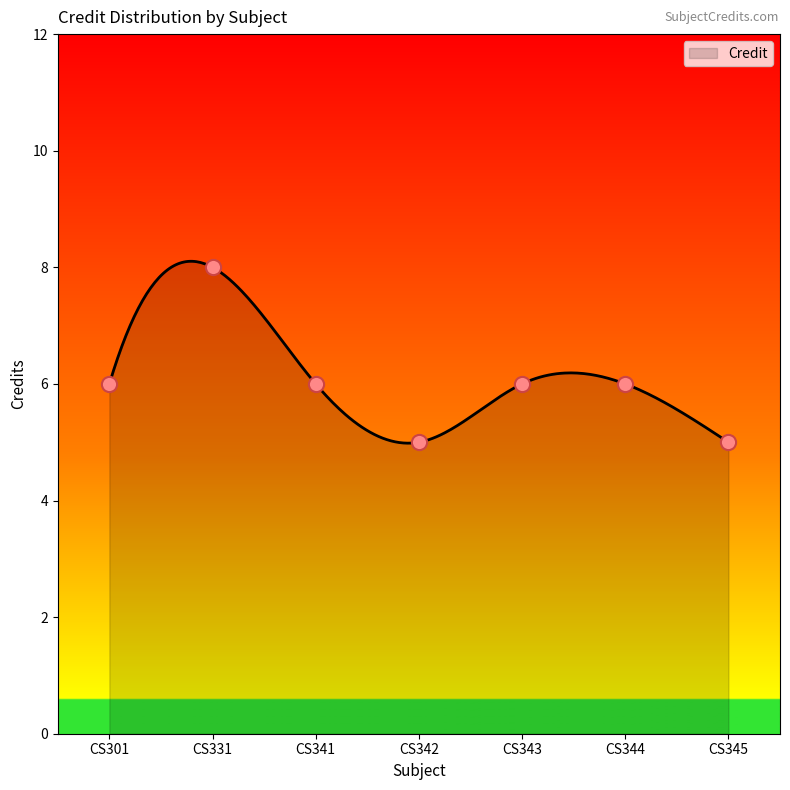

Which has a higher value, CS331 or CS341?

CS331